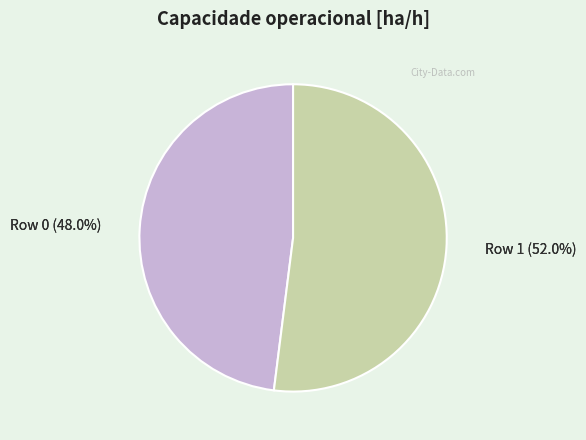

The Row 1 slice represents 58% of the pie. True or false?

False